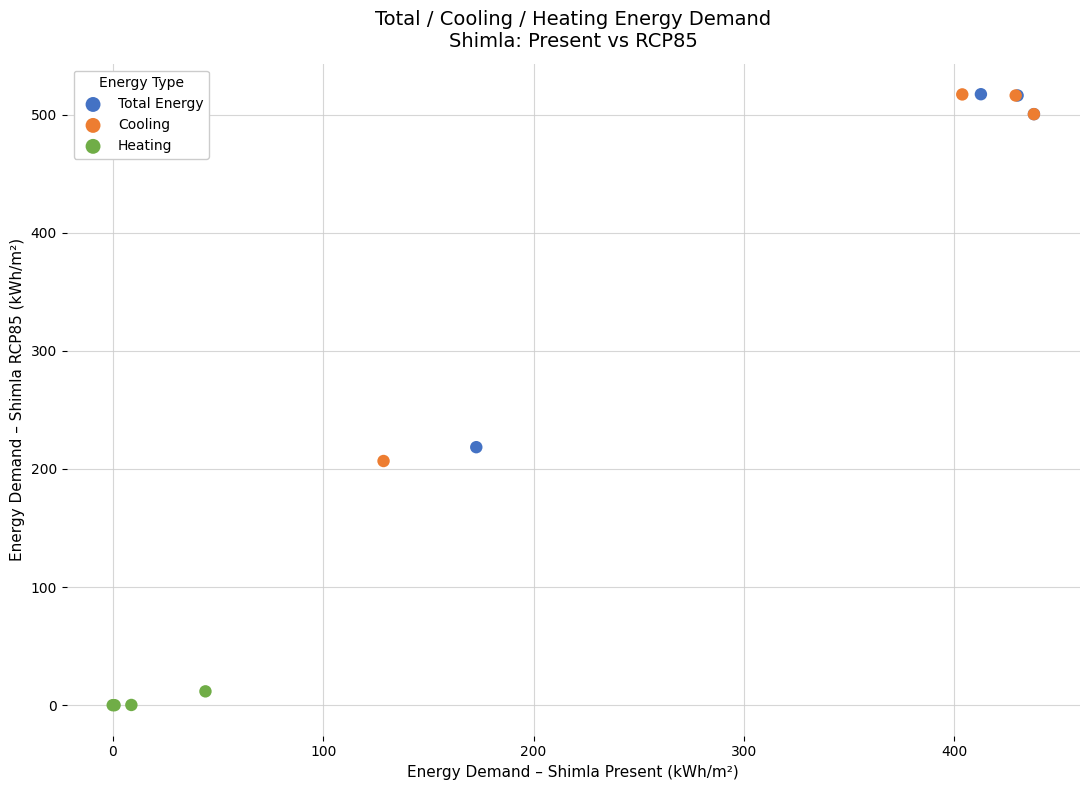

Which series has the largest Y range (max minus min)?

Cooling